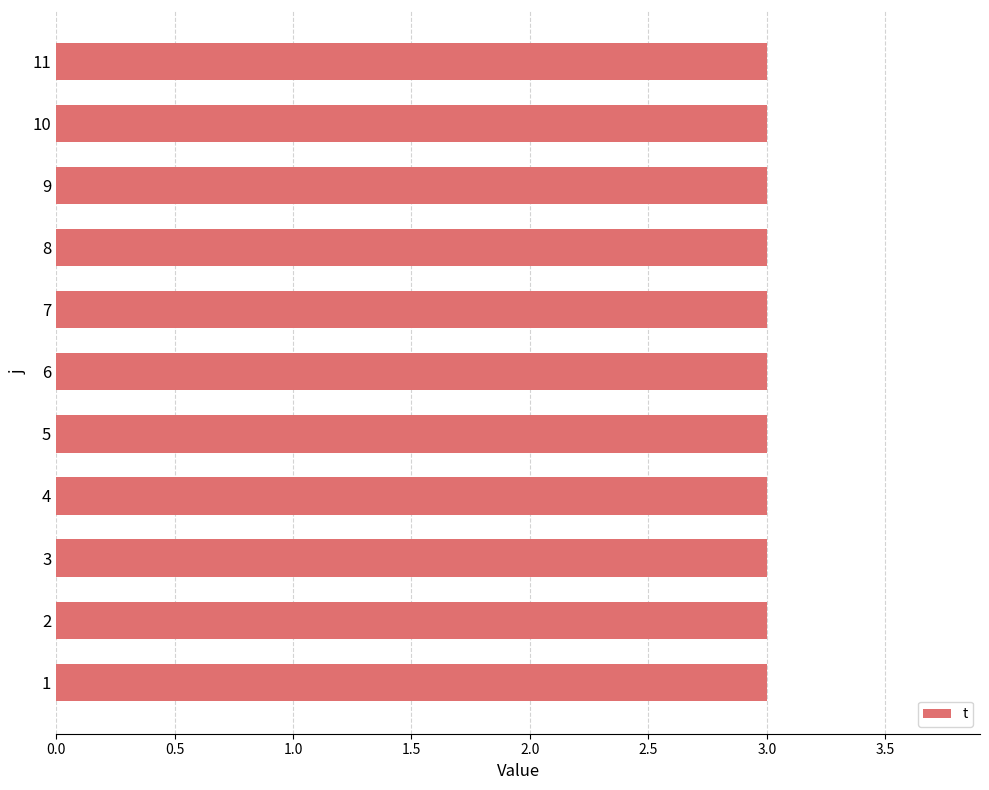

What is the average value of the t series?

3